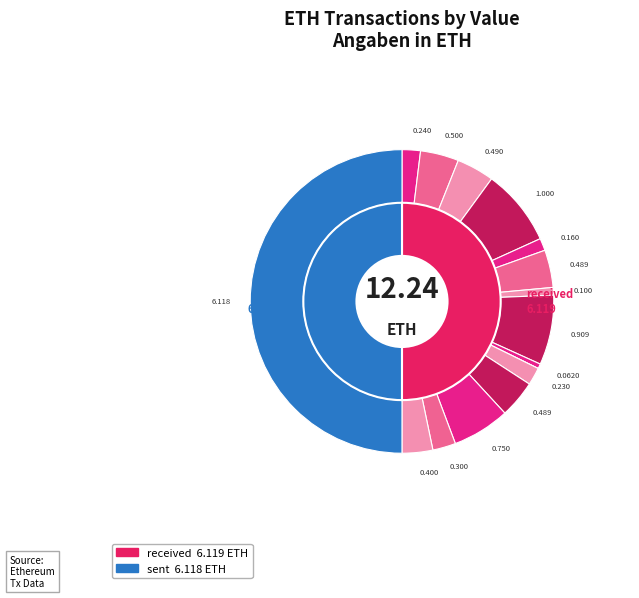

The received #3 slice represents 15% of the pie. True or false?

False